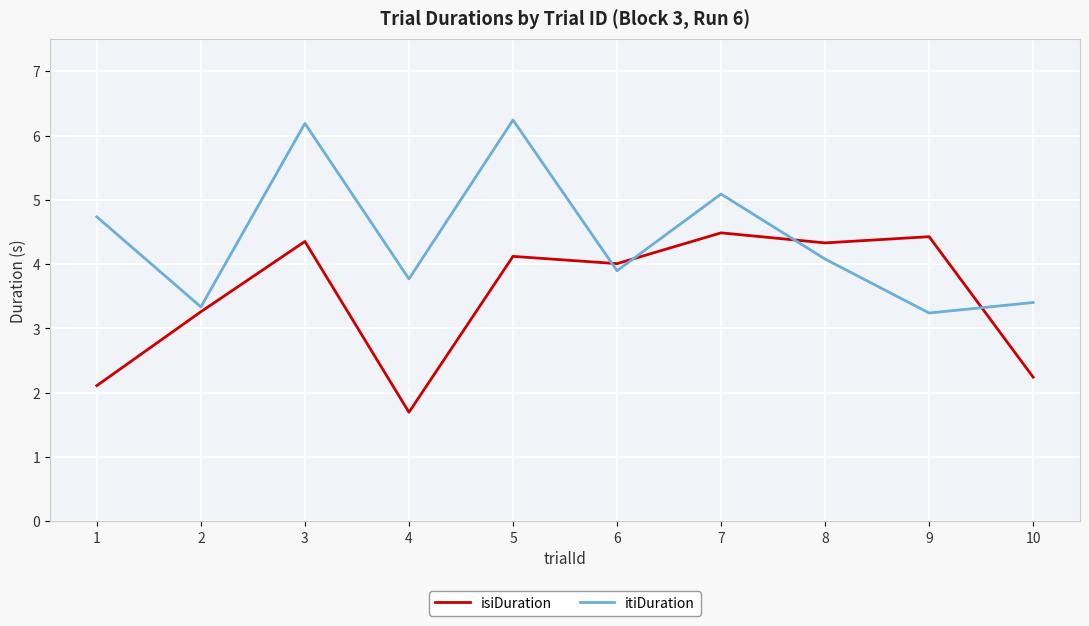

Which series has the largest total across all categories?

itiDuration